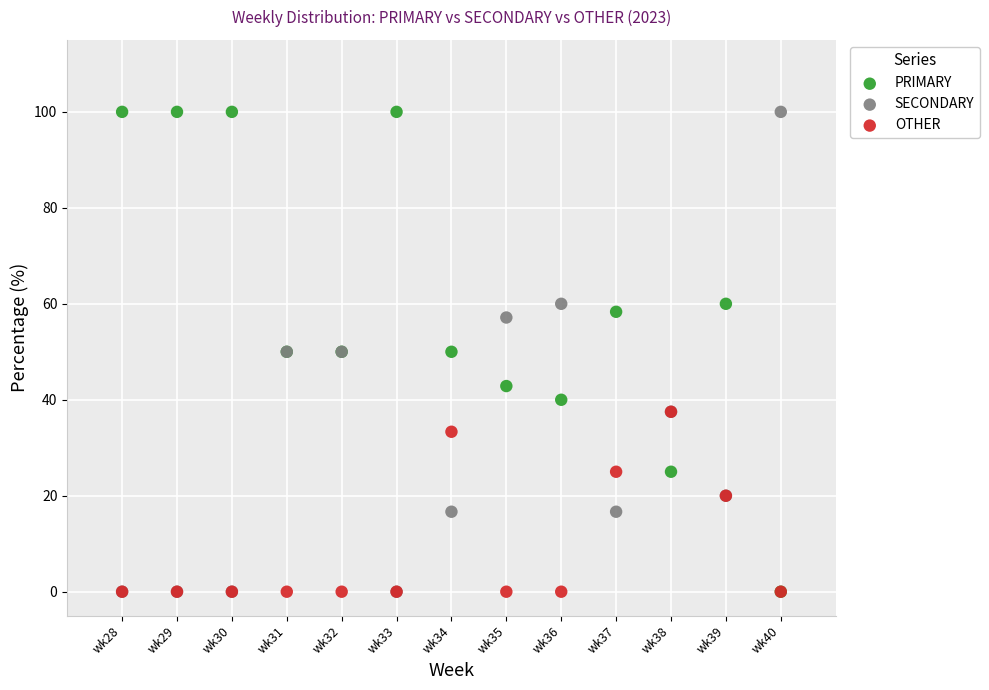

What are all the series names shown in the legend?

PRIMARY, SECONDARY, OTHER